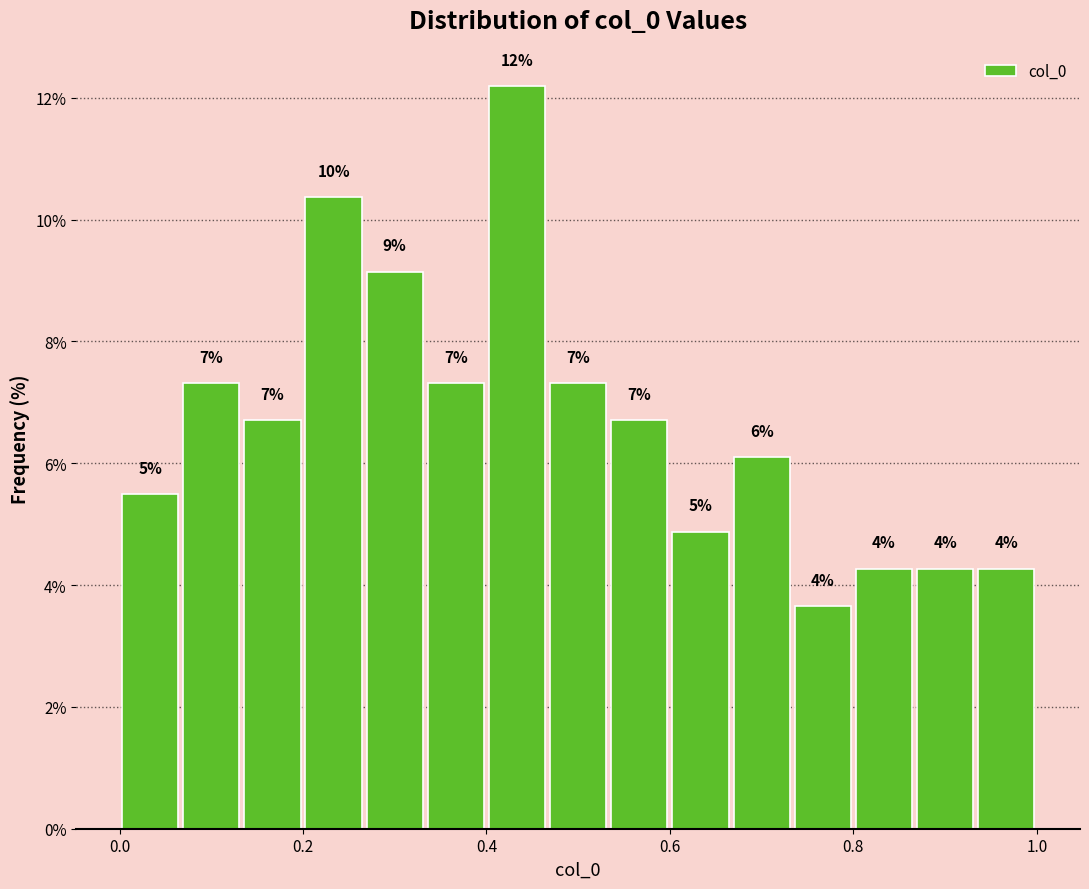

Read against the x-axis, roughly where is the centre of the tallest bar?

0.44